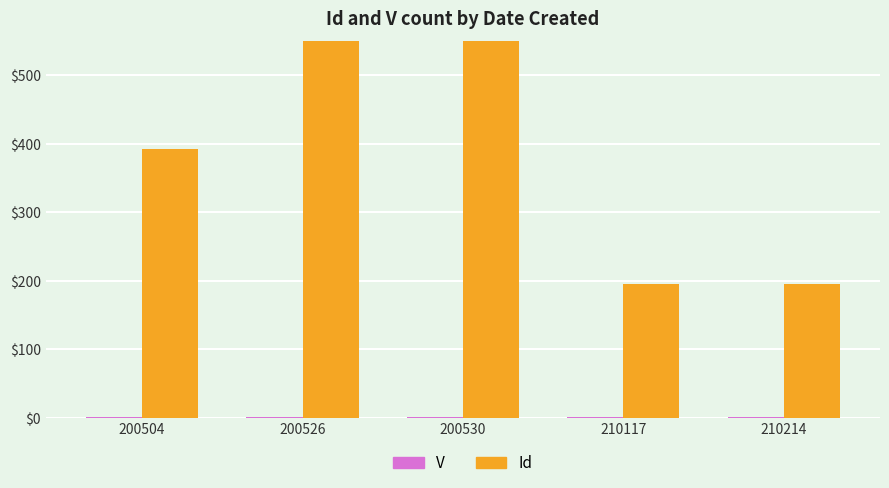

What is the sum of all V values?

5